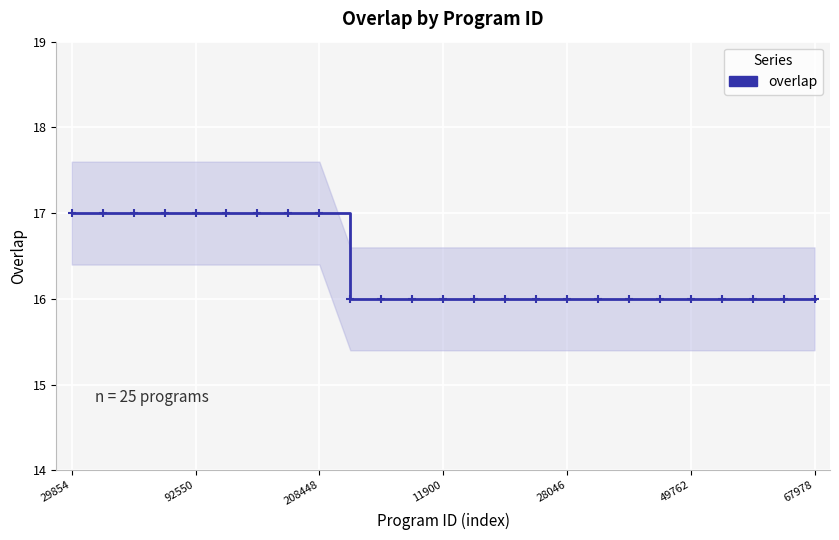

Count the number of values greater than 16.

9